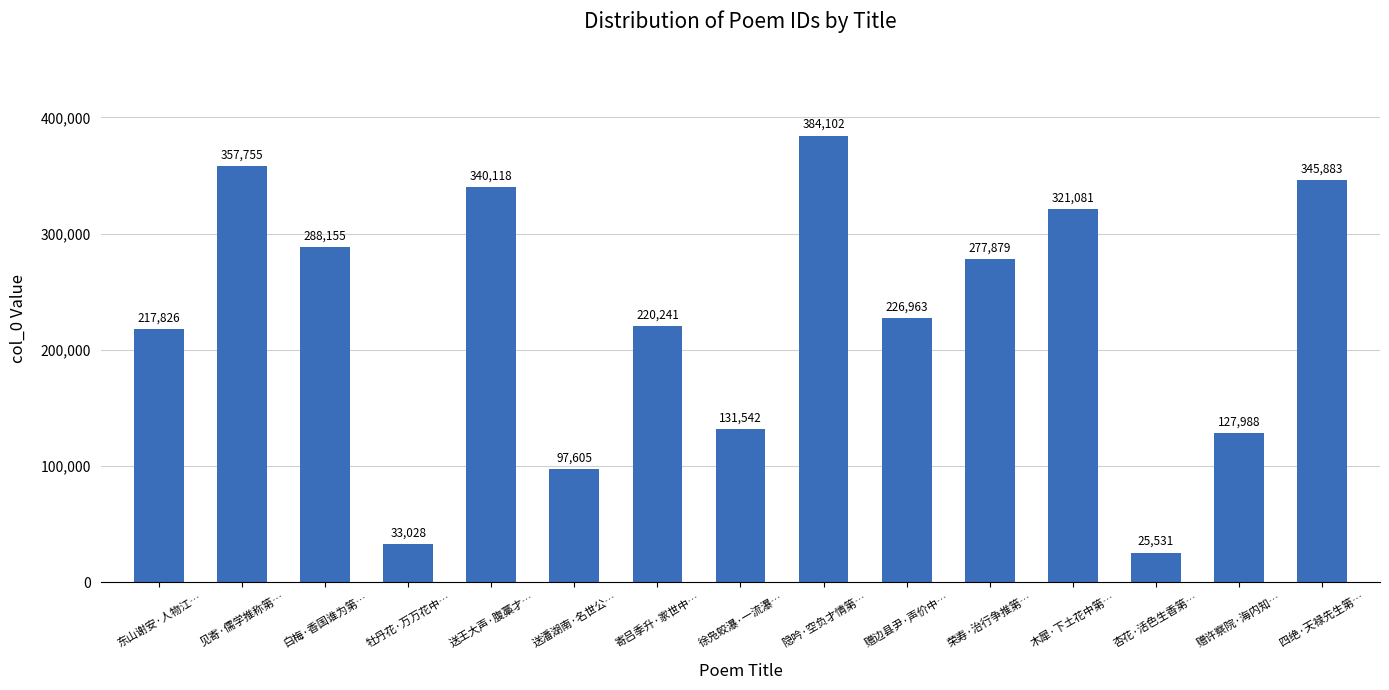

Are the bars grouped side by side (vs. stacked)?

No